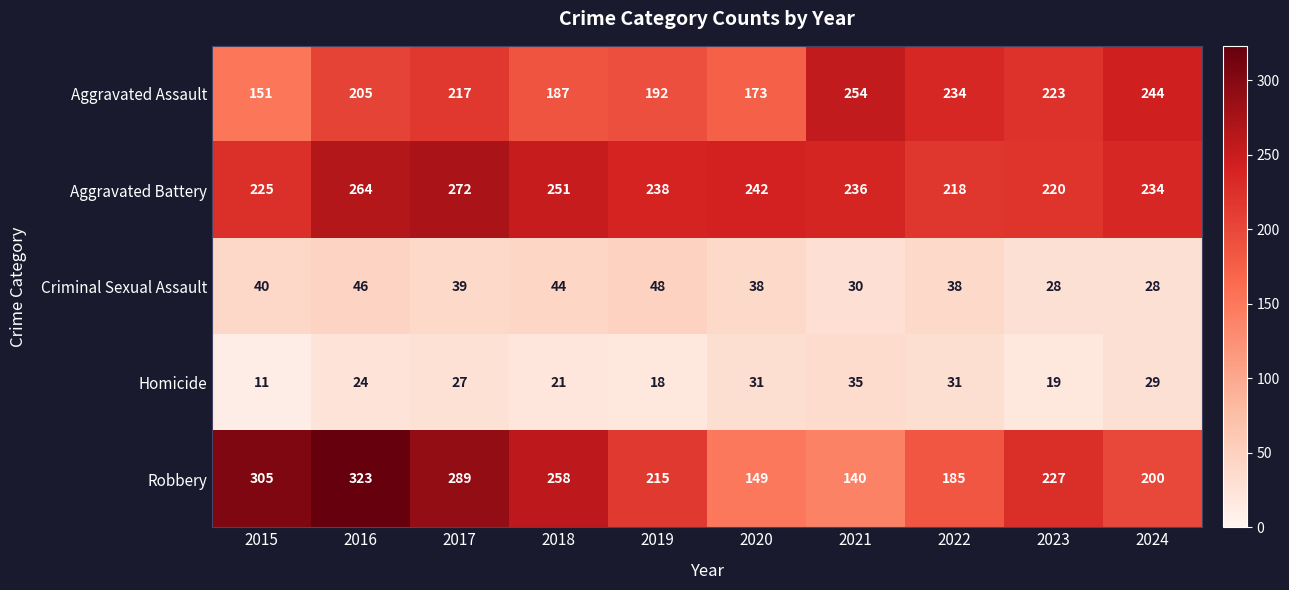

Is it true that Homicide equals 31 at 2022?

True